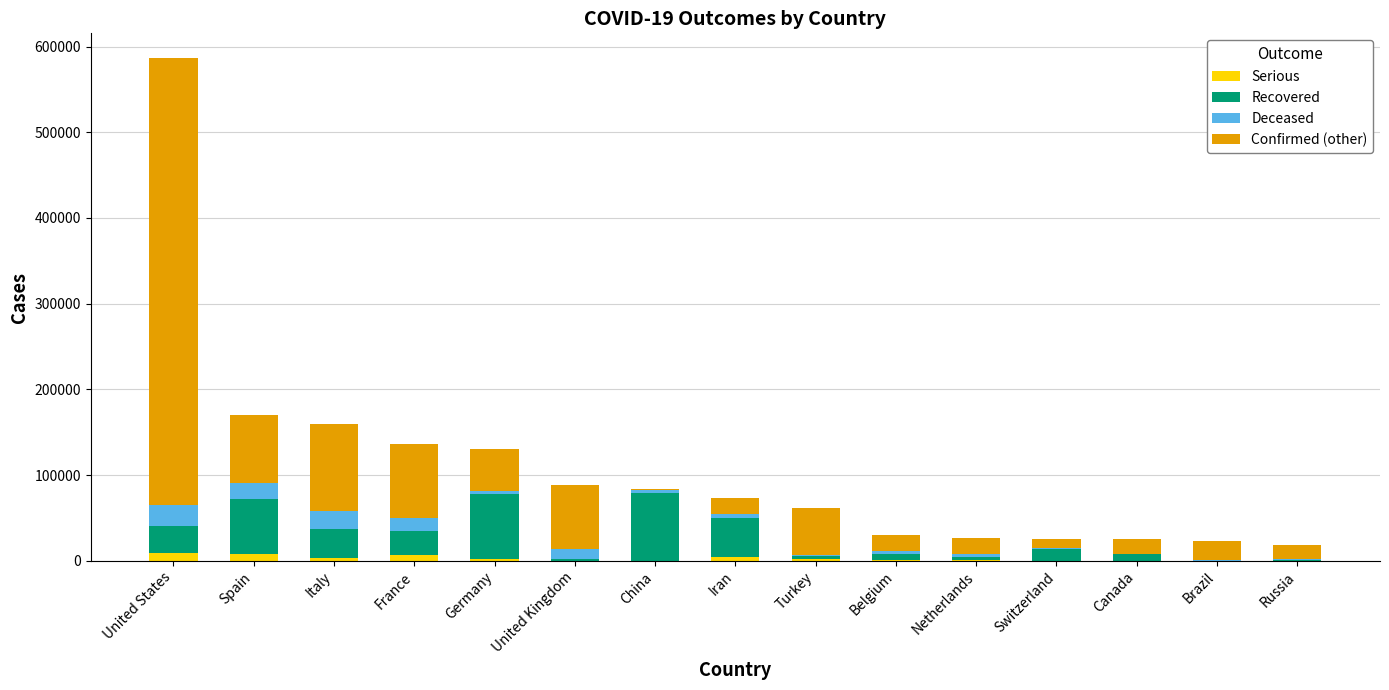

At which category is the sum across all series the highest?

United States